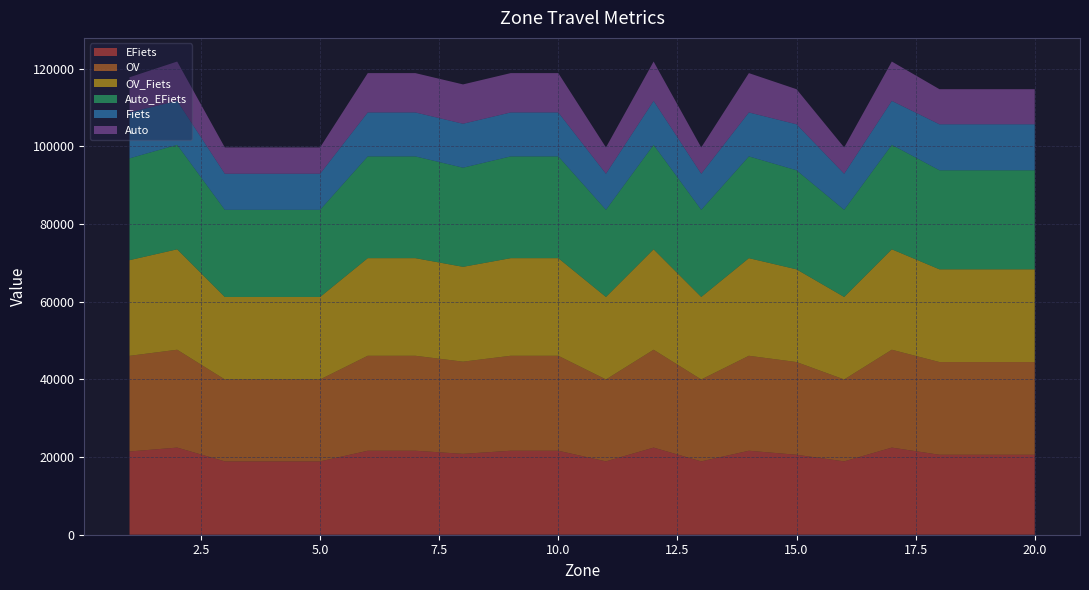

Reading left to right, what are all the values shown in this chart?

EFiets: 21435.8	22438.3	18886.3	18886.3	18886.3	21625.4	21625.4	20826.6	21625.4	21625.4	18886.3	22438.3	18886.3	21625.4	20592.9	18886.3	22438.3	20592.9	20592.9	20592.9
OV: 24627.3	25195.1	21093.1	21093.1	21093.1	24452.9	24452.9	23732.0	24452.9	24452.9	21093.1	25195.1	21093.1	24452.9	23870.6	21093.1	25195.1	23870.6	23870.6	23870.6
OV_Fiets: 24634.9	25862.6	21242.9	21242.9	21242.9	25134.8	25134.8	24422.6	25134.8	25134.8	21242.9	25862.6	21242.9	25134.8	23872.7	21242.9	25862.6	23872.7	23872.7	23872.7
Auto_EFiets: 26215.2	26897.8	22437.9	22437.9	22437.9	26200.9	26200.9	25525.9	26200.9	26200.9	22437.9	26897.8	22437.9	26200.9	25505.9	22437.9	26897.8	25505.9	25505.9	25505.9
Fiets: 11842.6	11318.6	9289.0	9289.0	9289.0	11318.6	11318.6	11318.6	11318.6	11318.6	9289.0	11318.6	9289.0	11318.6	11842.6	9289.0	11318.6	11842.6	11842.6	11842.6
Auto: 9035.6	10127.8	6780.3	6780.3	6780.3	10127.8	10127.8	10127.8	10127.8	10127.8	6780.3	10127.8	6780.3	10127.8	9035.6	6780.3	10127.8	9035.6	9035.6	9035.6